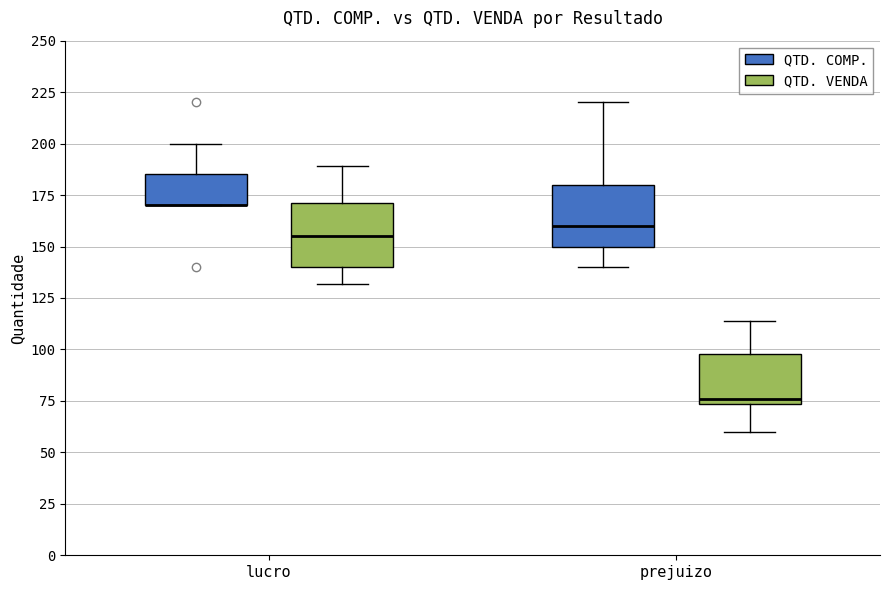

Reading left to right, transcribe this box plot: for each box, give where its median line is, the range the box spans, and where its two whiskers end, as read against the y-axis. The values are not printed on the chart, so give them approximately, as read against the axis.

lucro (QTD. COMP.): median 170 (drawn on the box's lower edge), box 170 to 185, whiskers 170 to 200
lucro (QTD. VENDA): median 155, box 140 to 170, whiskers 130 to 190
prejuizo (QTD. COMP.): median 160, box 150 to 180, whiskers 140 to 220
prejuizo (QTD. VENDA): median 75 (just above the box's lower edge), box 75 to 100, whiskers 60 to 115